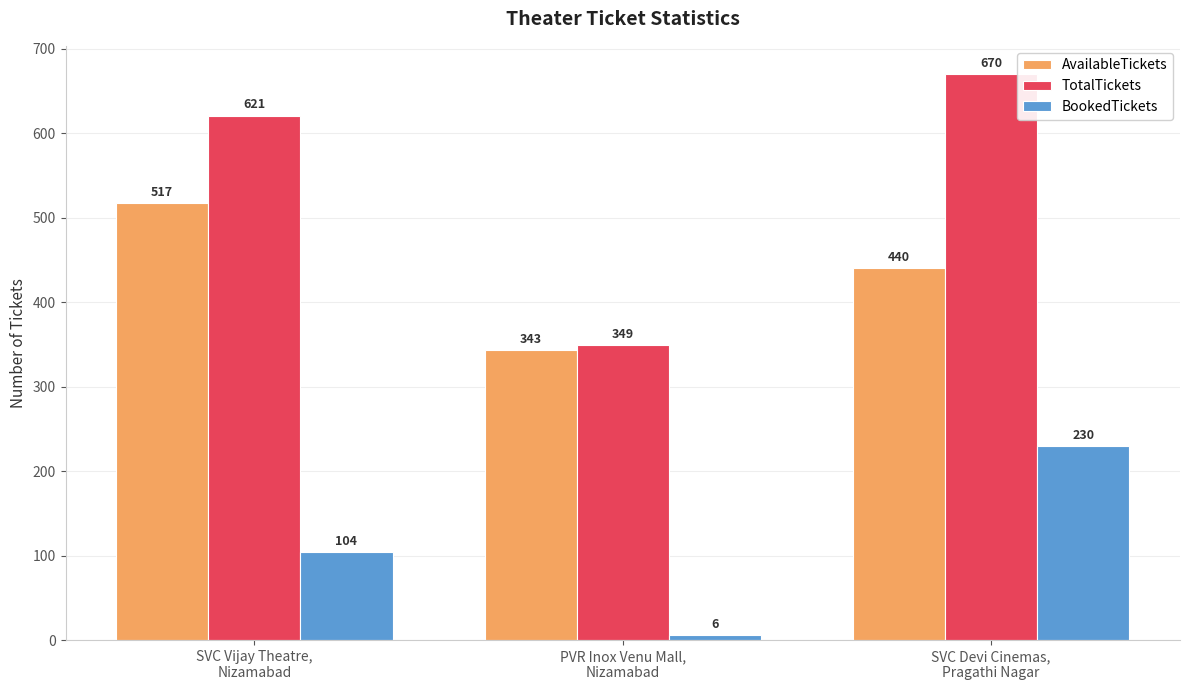

Which series has the largest range (max minus min)?

TotalTickets